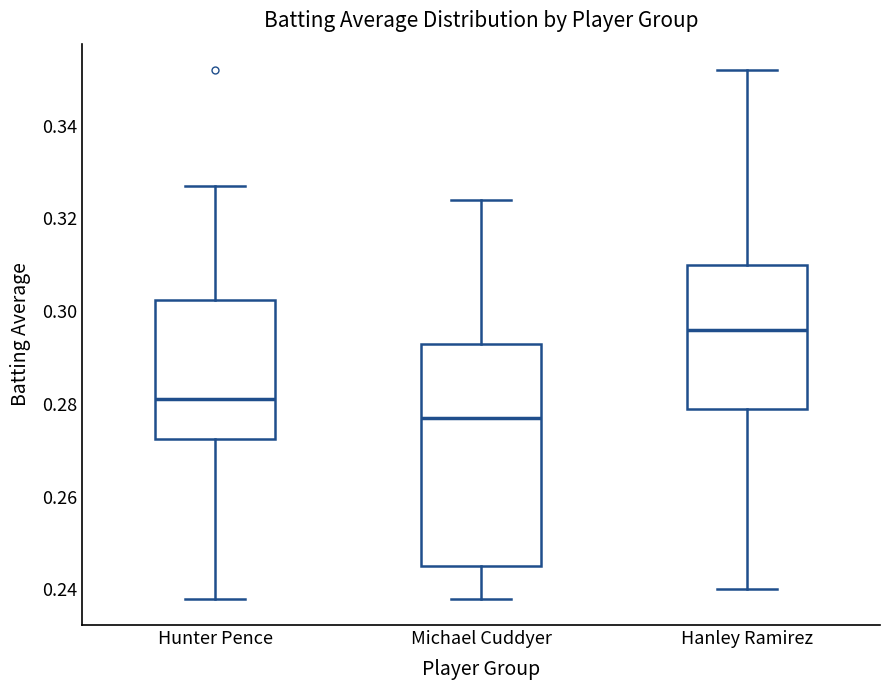

Reading left to right, transcribe this box plot: for each box, give where its median line is, the range the box spans, and where its two whiskers end, as read against the y-axis. The values are not printed on the chart, so give them approximately, as read against the axis.

Hunter Pence: median 0.282, box 0.272 to 0.302, whiskers 0.238 to 0.328
Michael Cuddyer: median 0.278, box 0.246 to 0.294, whiskers 0.238 to 0.324
Hanley Ramirez: median 0.296, box 0.280 to 0.310, whiskers 0.240 to 0.352